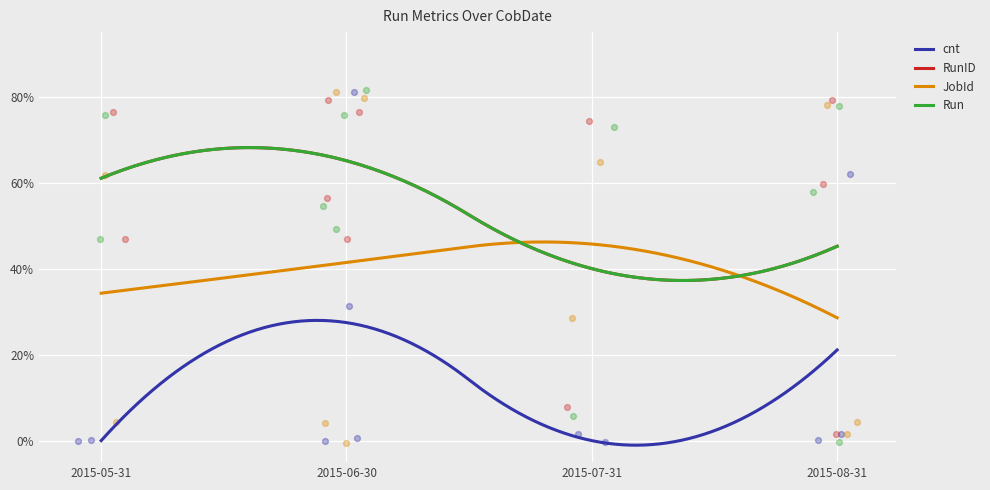

What is the total value across all series at 2015-06-30?

146.3